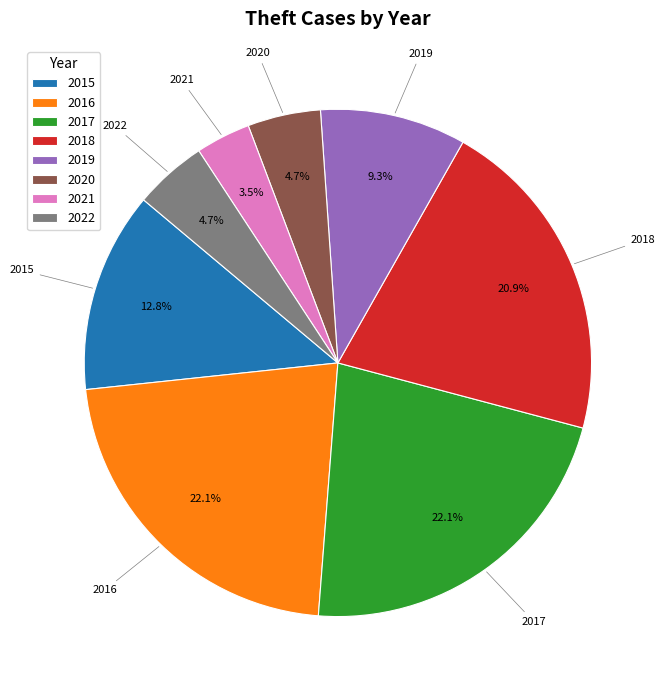

Does 2020 represent more than half of the total?

No